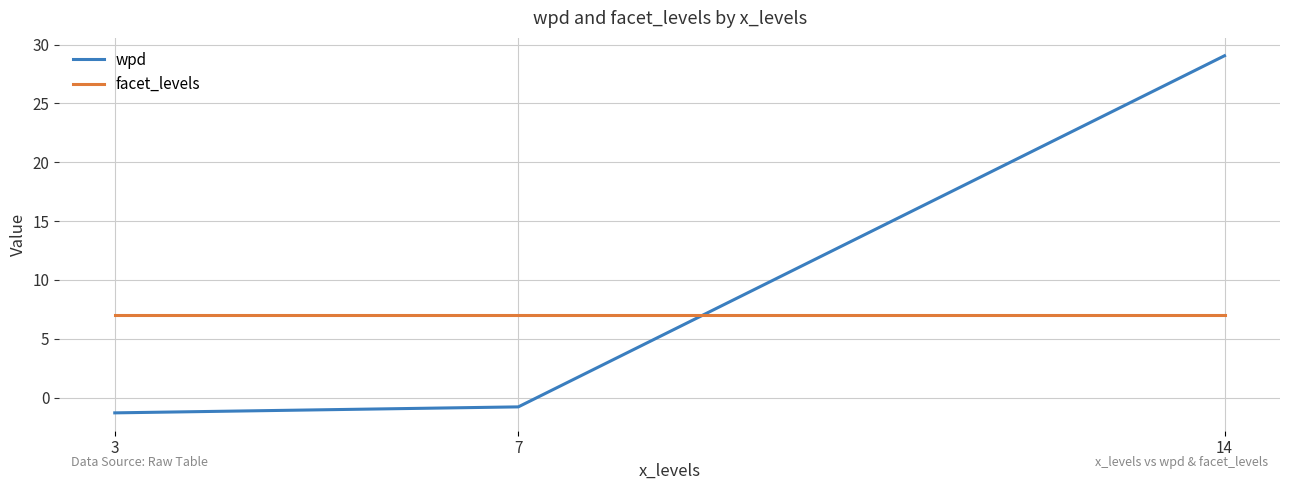

What is the minimum value for facet_levels?

7.0